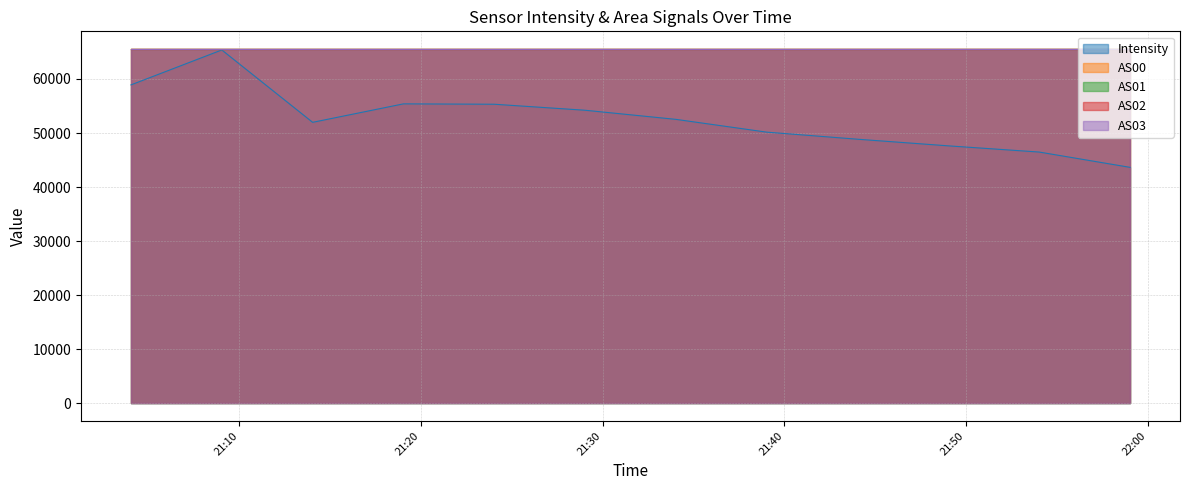

Rank the categories by AS01 value from highest to lowest.

0, 1, 2, 3, 4, 5, 6, 7, 8, 9, 10, 11